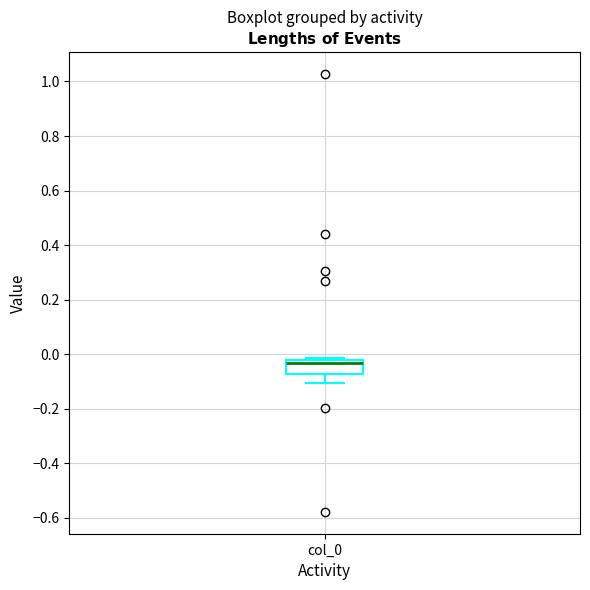

Where is the lower edge of the box for col_0 on the y-axis? The values are not printed on the chart, so give them approximately, as read against the axis.

-0.08